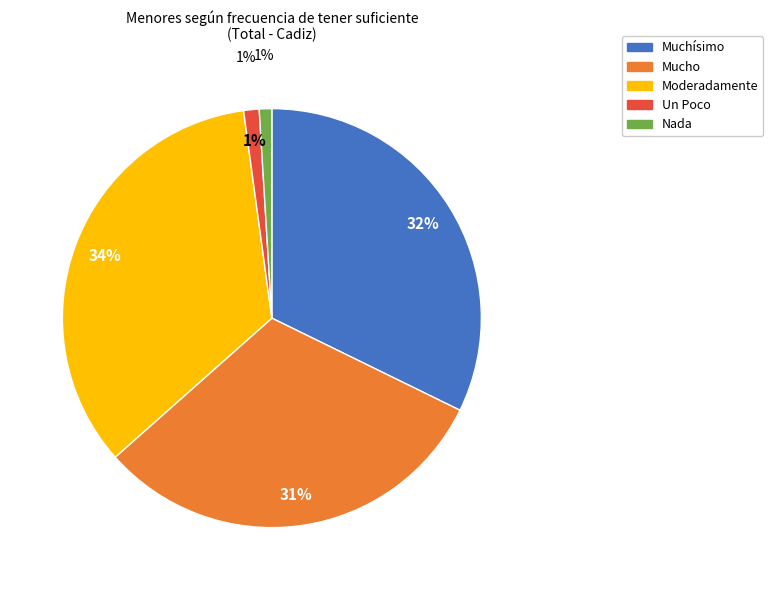

Which has a higher value, Muchísimo or Moderadamente?

Moderadamente